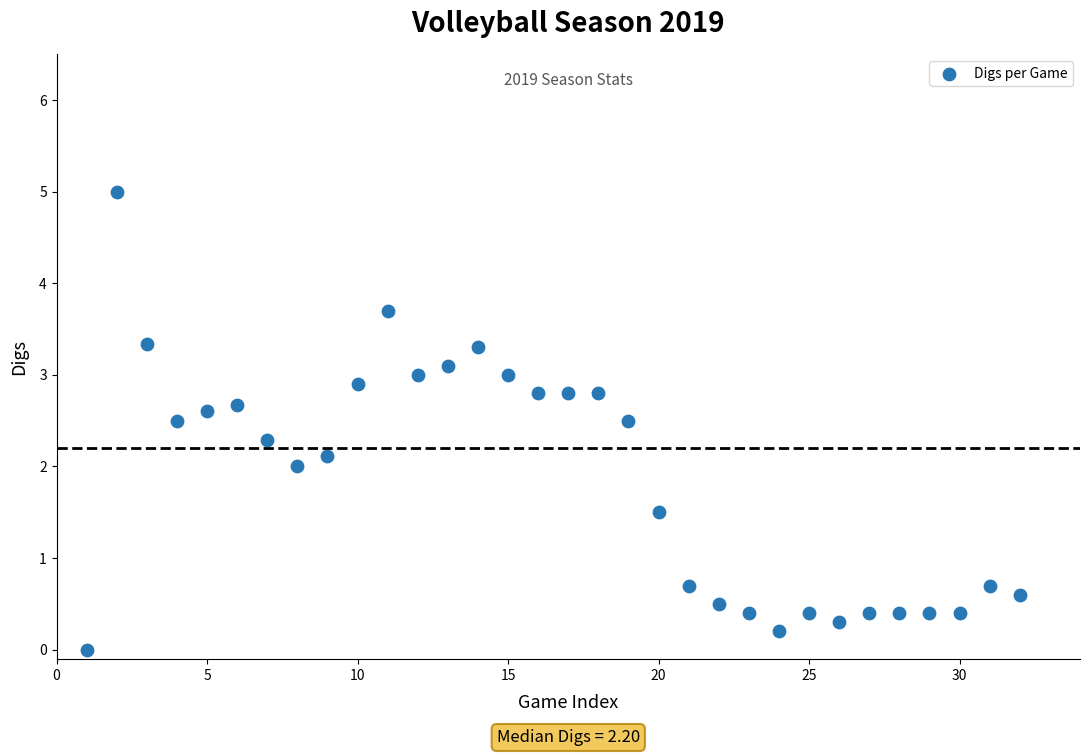

What is the range of Y values (max minus min)?

5.0